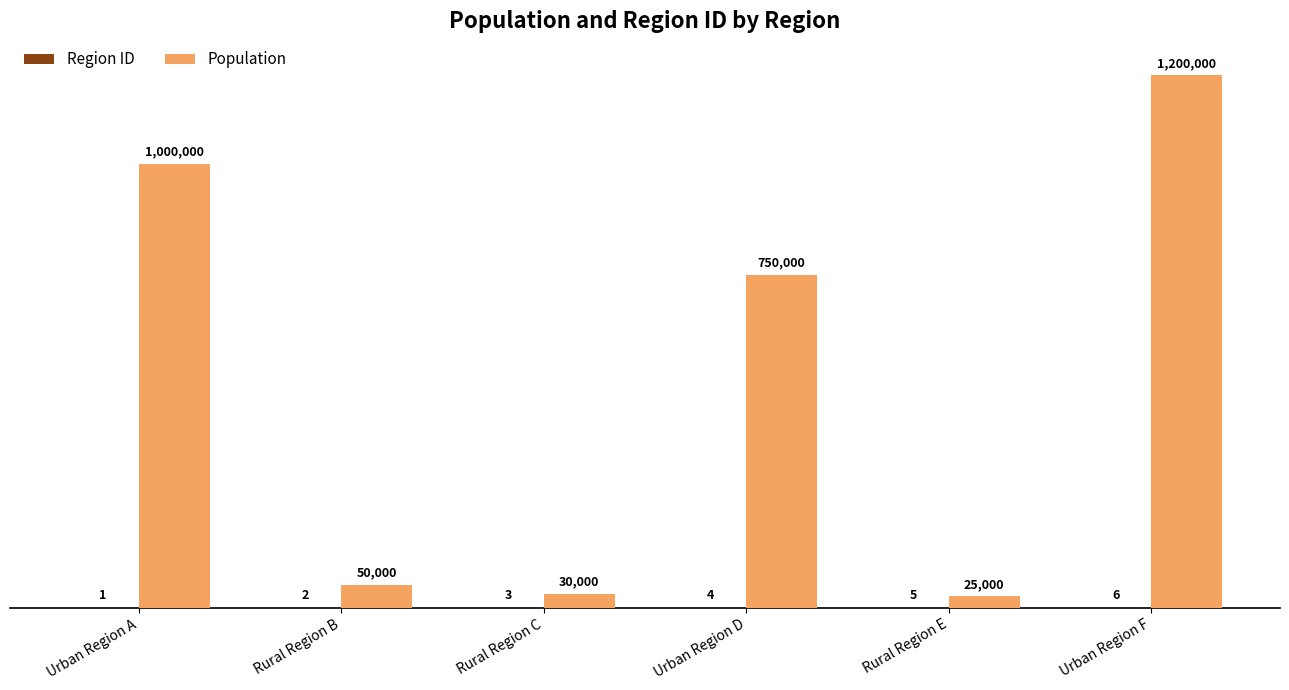

At which label is Population closest to 612500?

Urban Region D